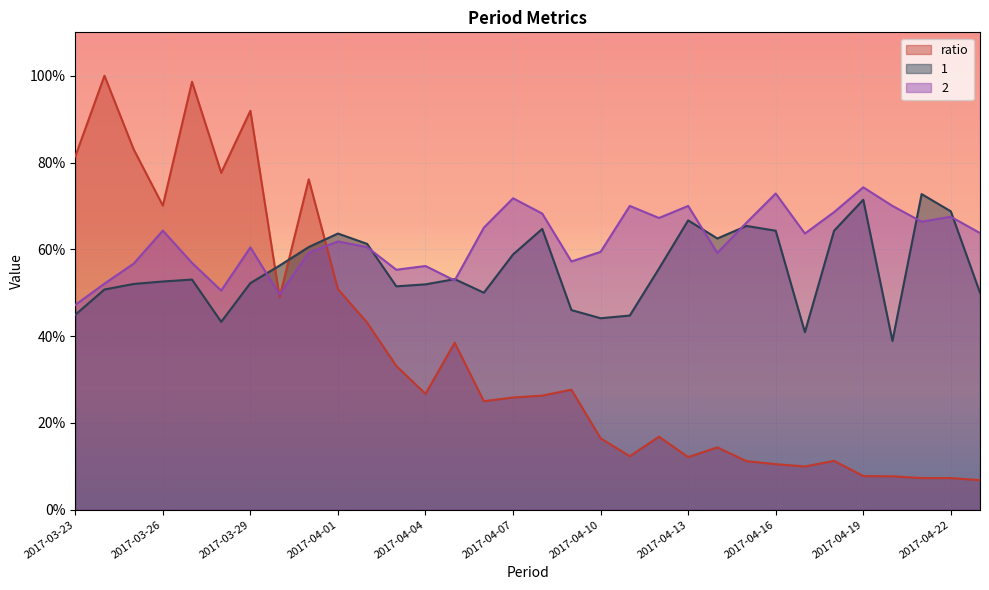

What is the spread (max minus min) of values at 2017-04-12?

50.4